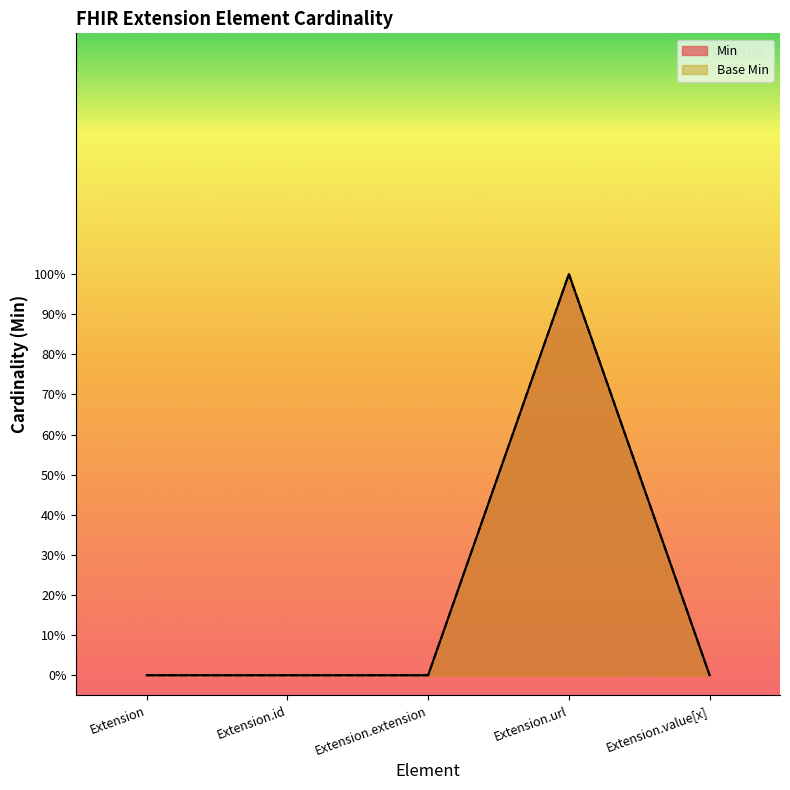

What is the difference between the maximum and minimum values in the Base Min series?

1